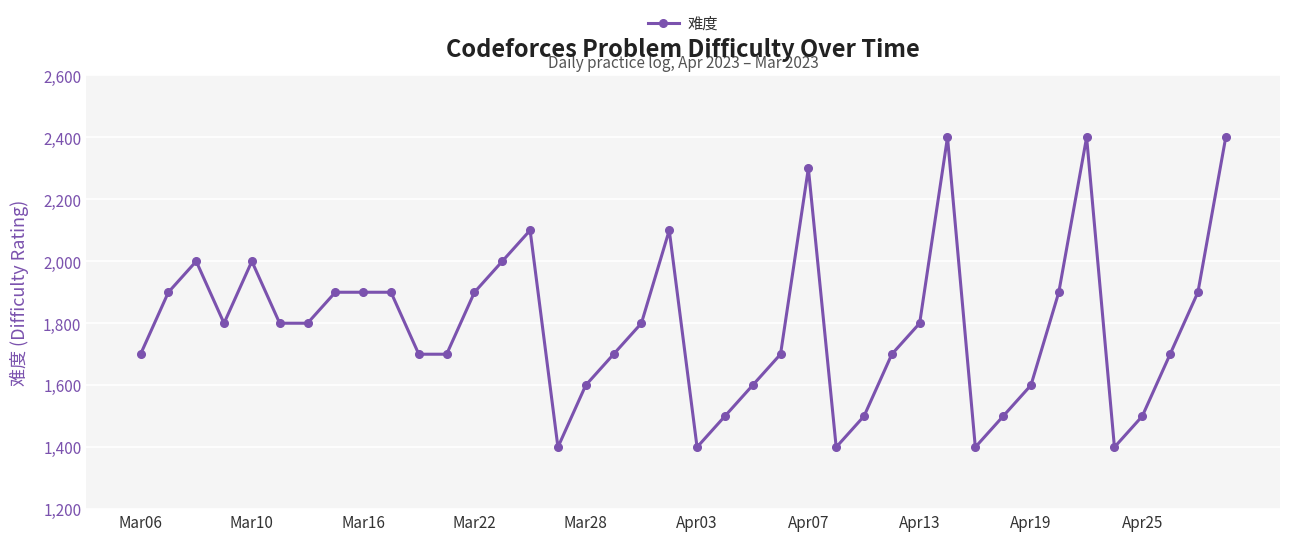

True or false: there are more than 0 points higher than both neighbors.

True